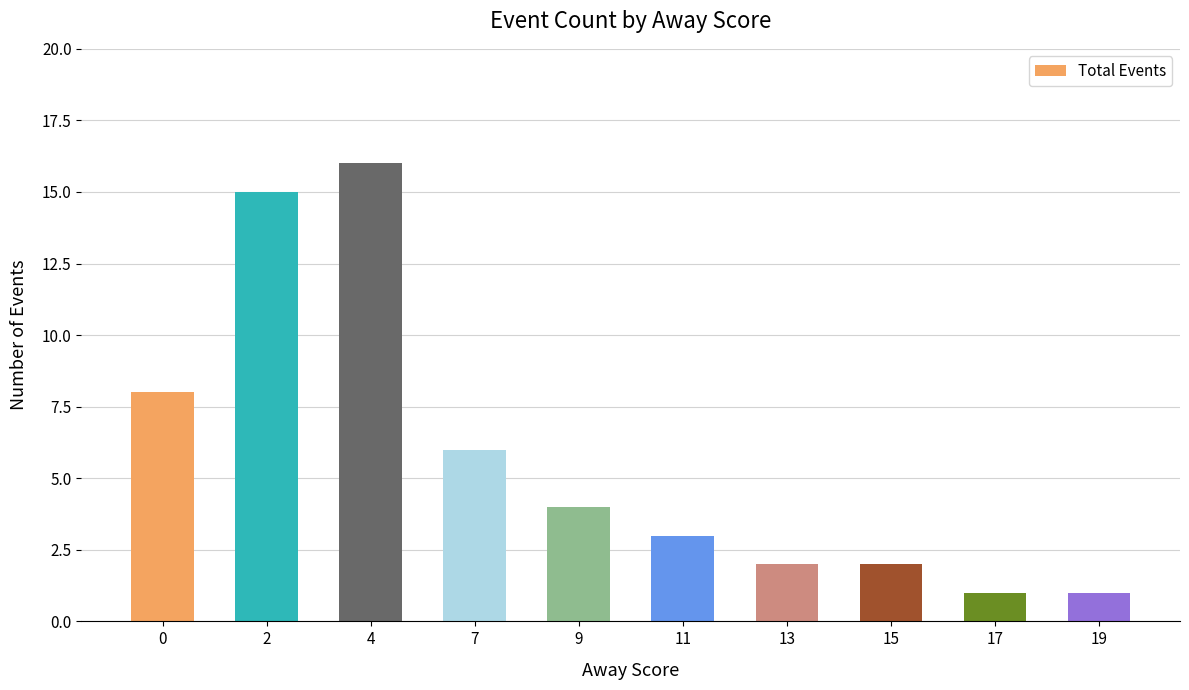

What is the smallest value displayed?

1